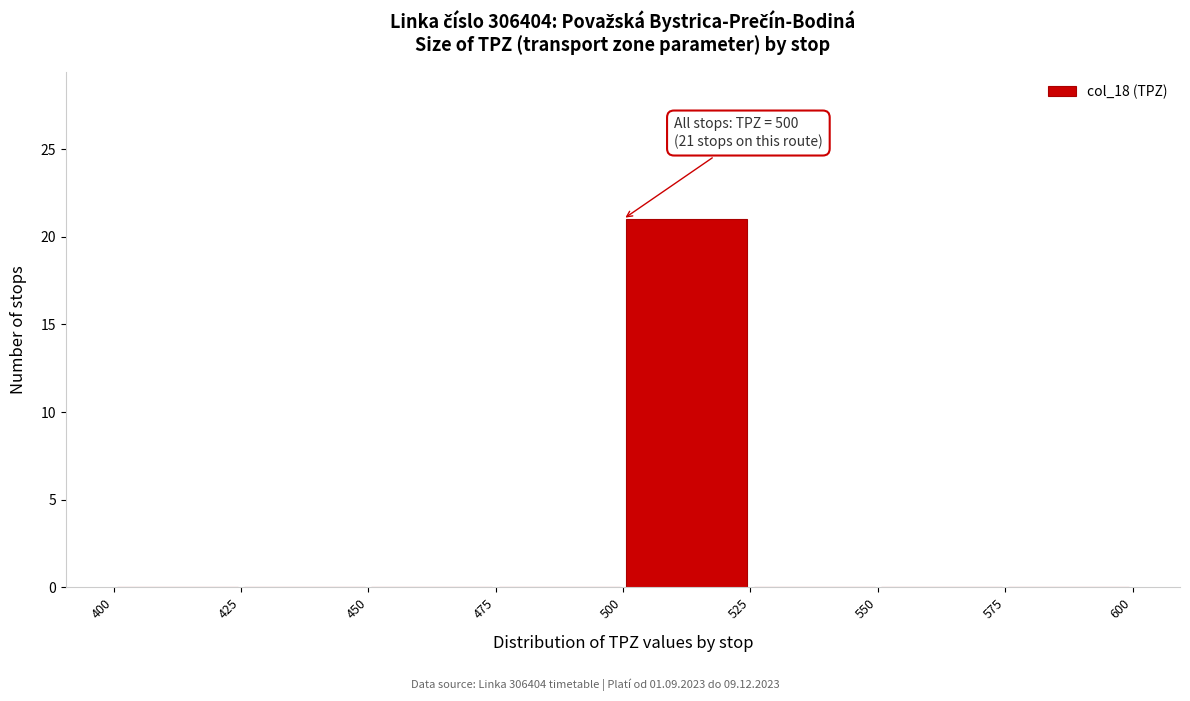

Which range on the x-axis has the tallest bar?

500 to 525